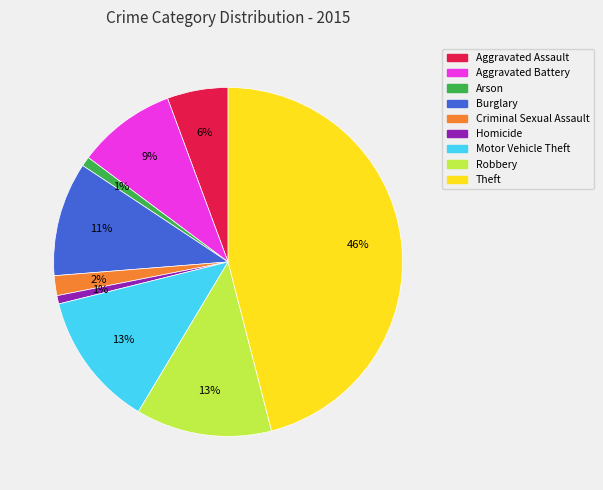

Is there a majority slice in this chart?

No